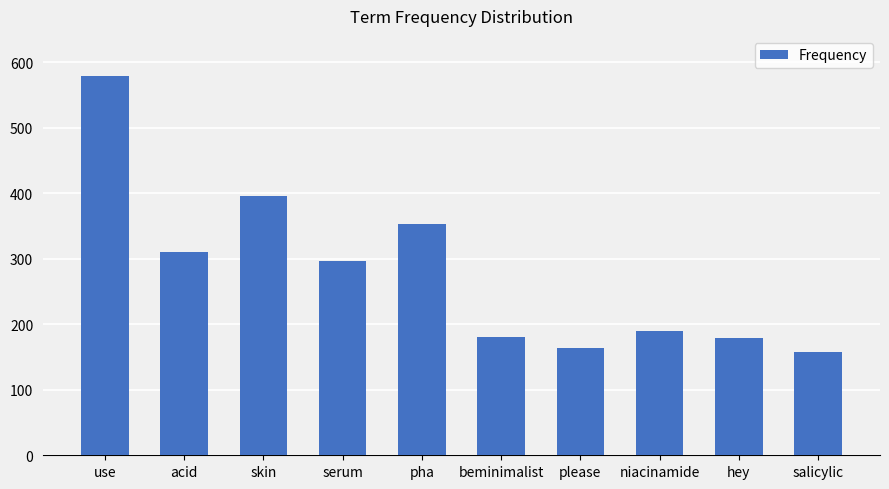

What is the greatest value displayed?

579